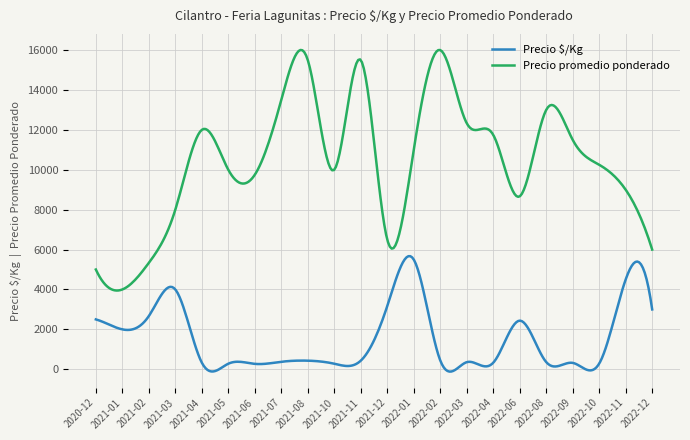

True or false: Precio promedio ponderado and Precio $/Kg intersect in this chart.

False